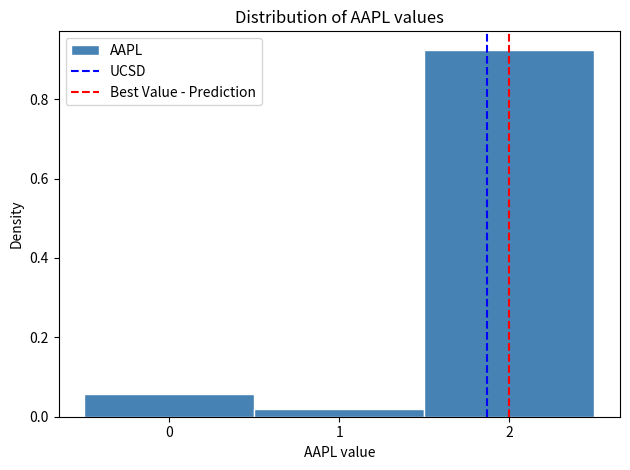

Reading left to right, transcribe this chart: for each bar, give the range it covers on the x-axis and its height. The values are not printed on the chart, so give them approximately, as read against the axis.

-0.5 to 0.5: 0.06
0.5 to 1.5: under 0.02
1.5 to 2.5: 0.92